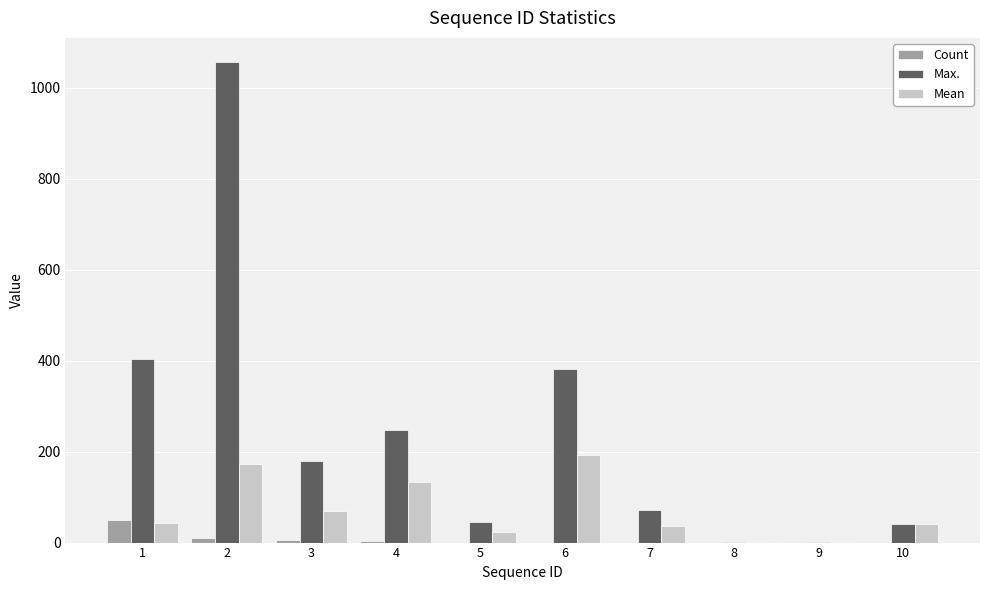

Is the value of Count at 5 greater than the value of Max. at 10?

No